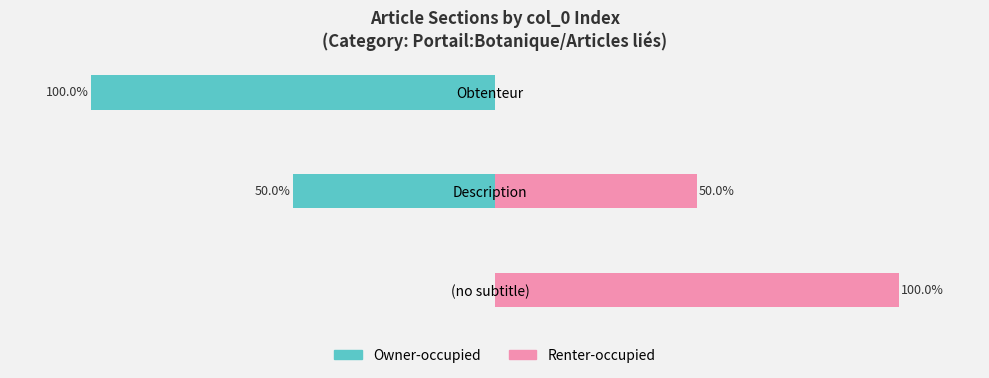

How many positive values does the Renter-occupied series have?

2